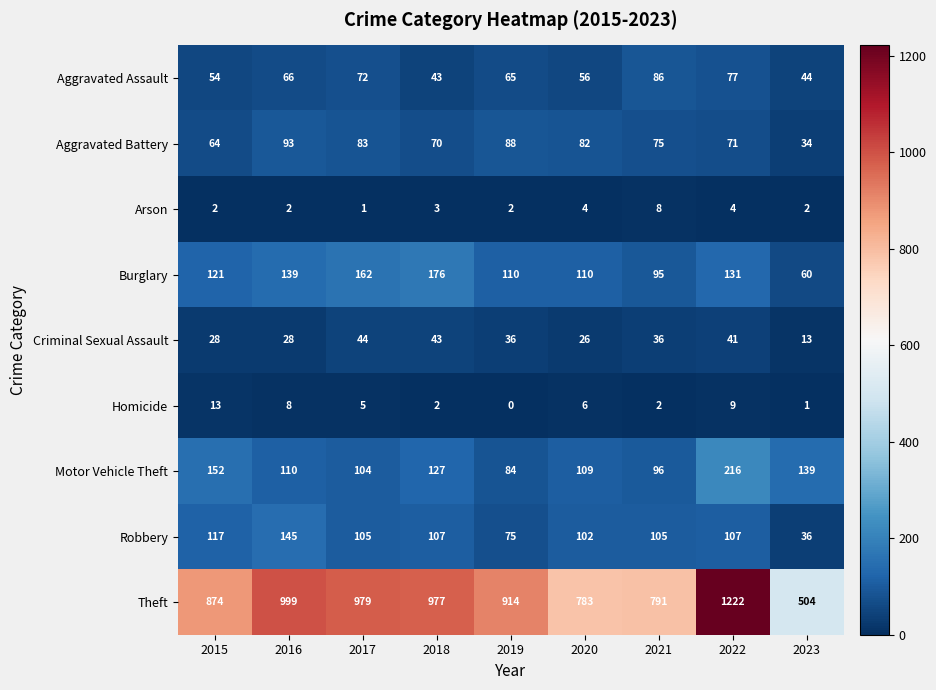

Rank the series by their maximum value, from lowest to highest.

Arson, Homicide, Criminal Sexual Assault, Aggravated Assault, Aggravated Battery, Robbery, Burglary, Motor Vehicle Theft, Theft